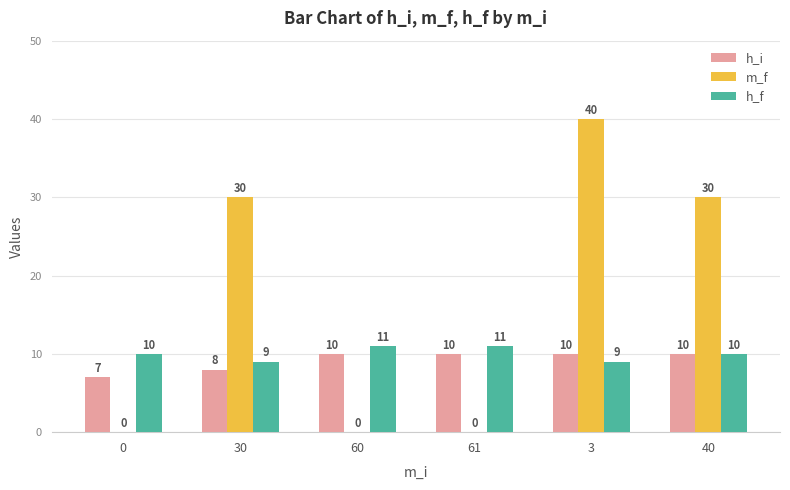

True or false: h_f has a value of 10 at 0.

True